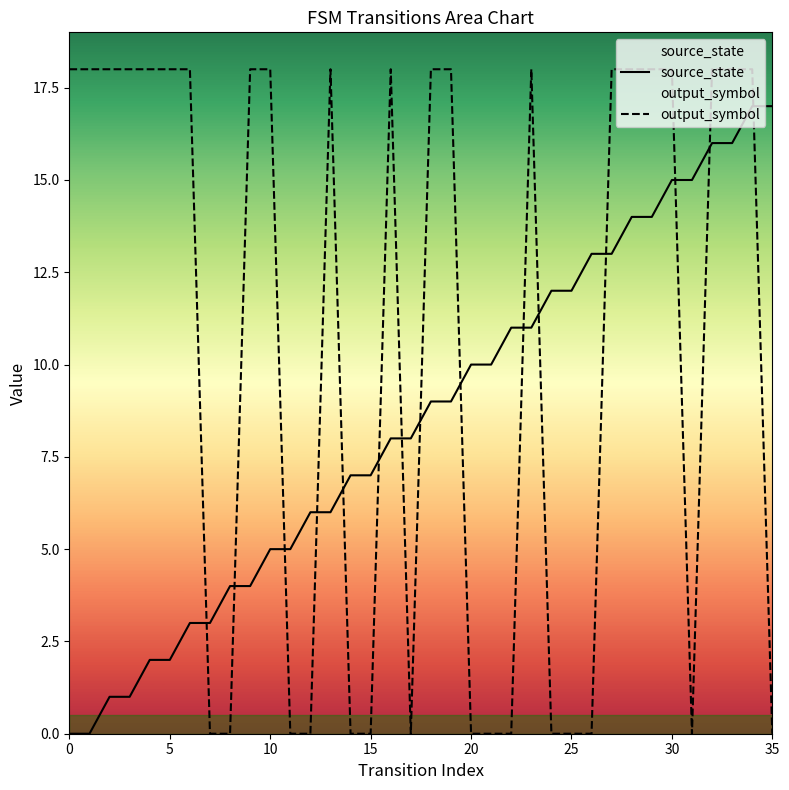

How many intersections are there between output_symbol and source_state?

15